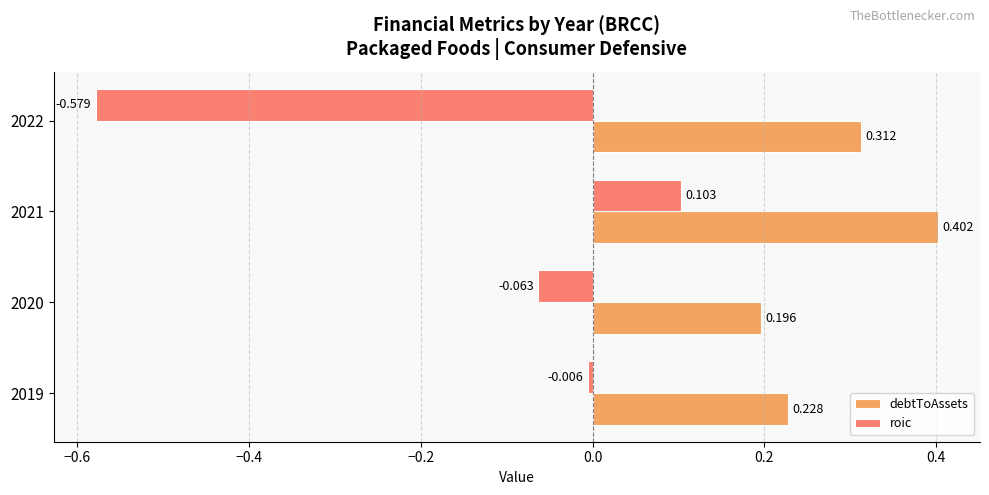

What are all the series names shown in the legend?

debtToAssets, roic